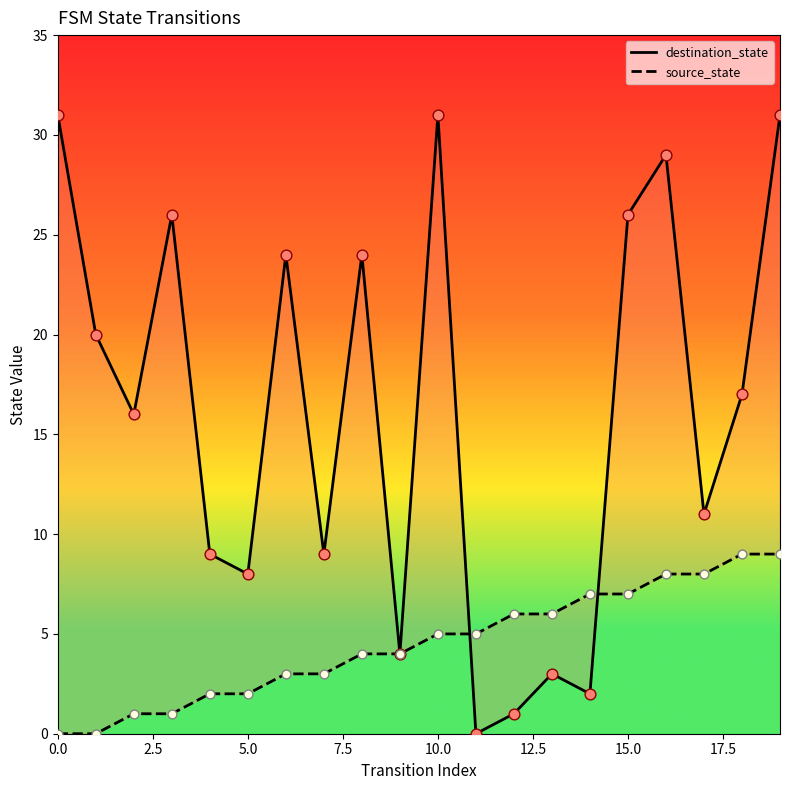

Which series contains the lowest Y value?

destination_state